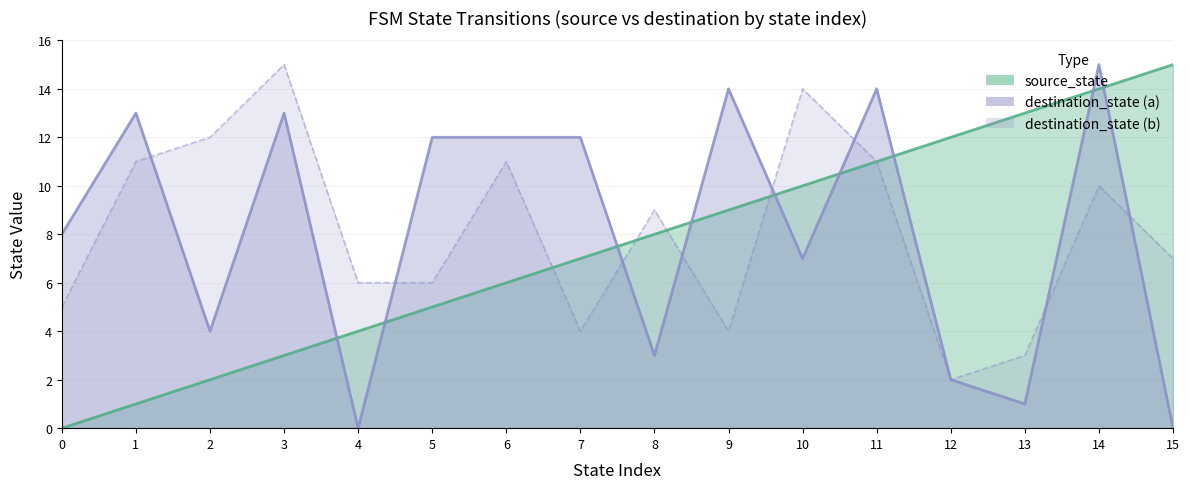

Between 4 and 13, which series saw the biggest shift?

source_state line